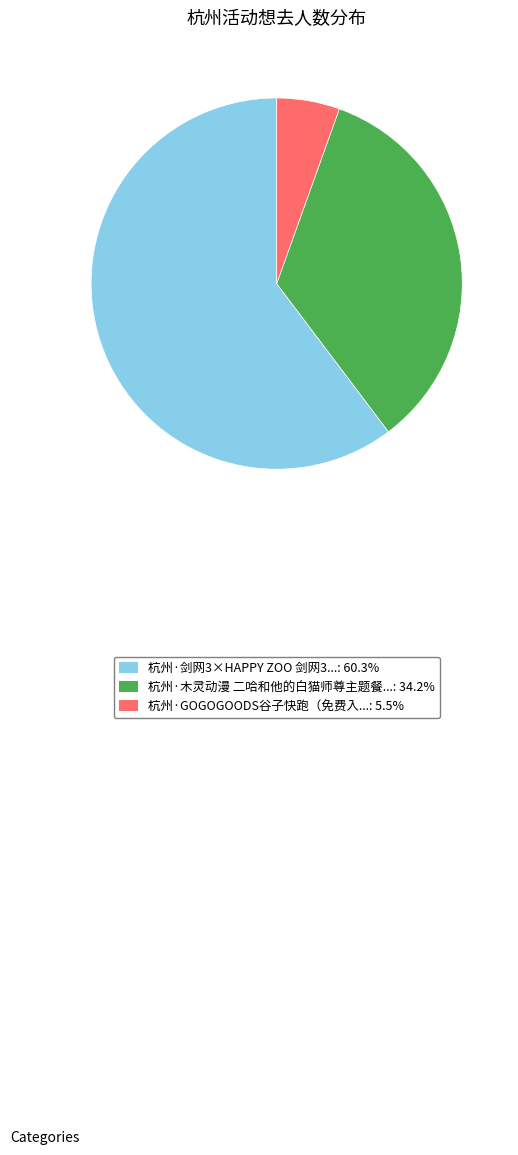

How many segments does this pie chart have?

3